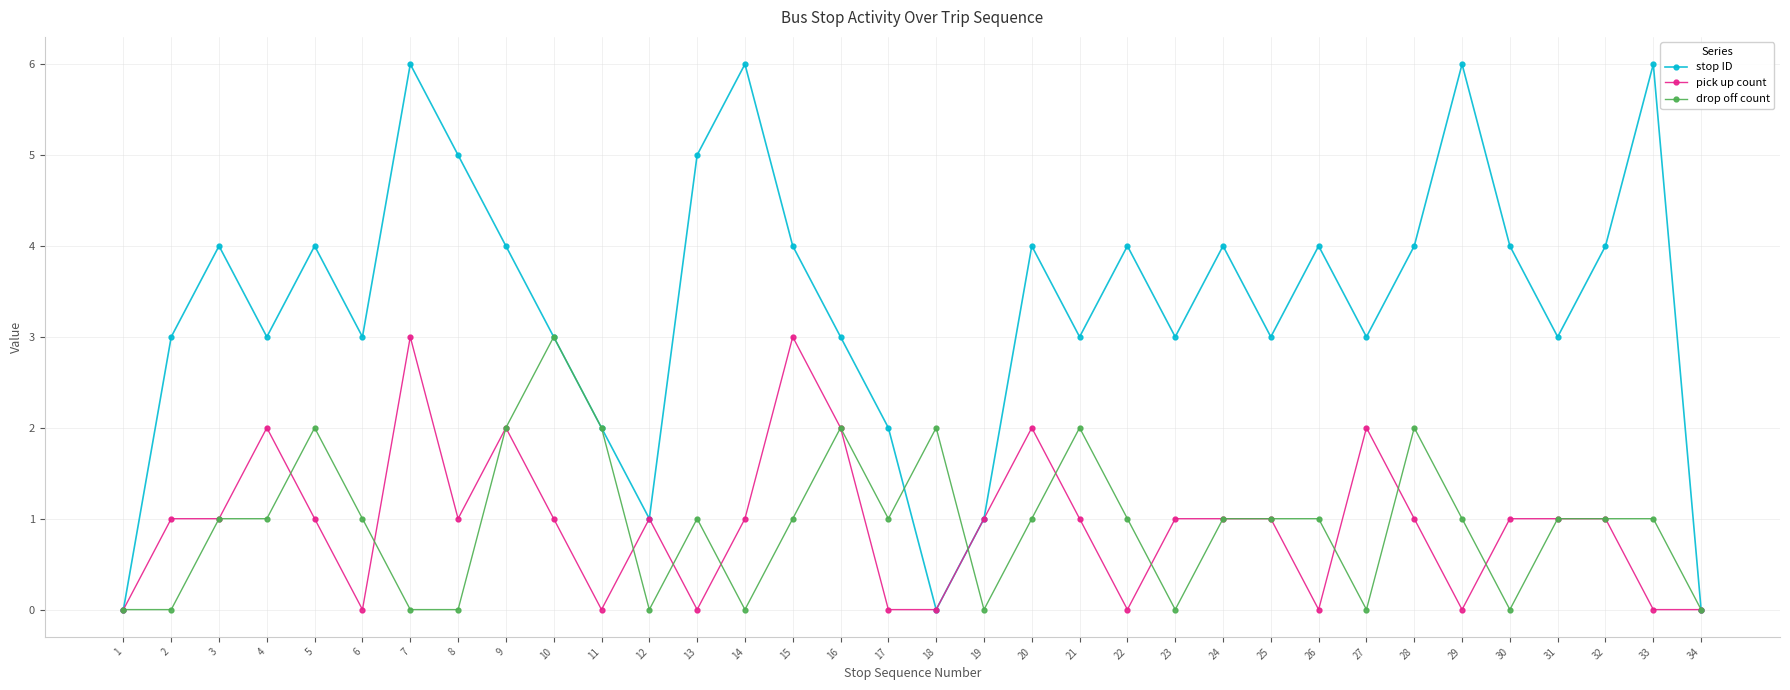

How many distinct data groups are displayed?

3